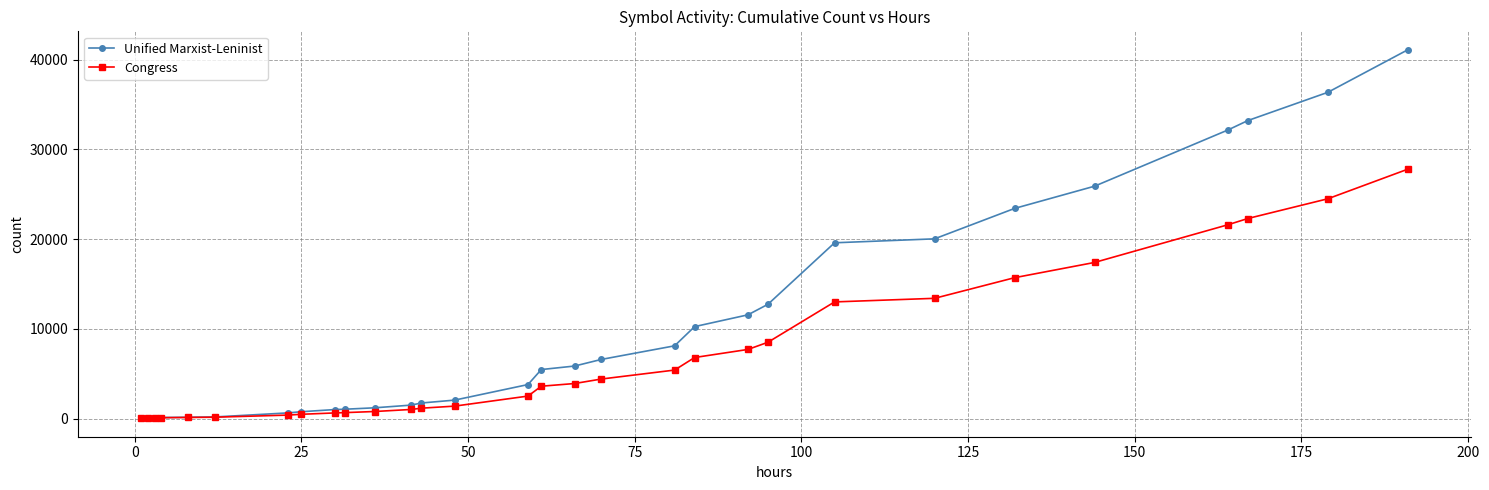

What is the sum of all Unified Marxist-Leninist values?

306632